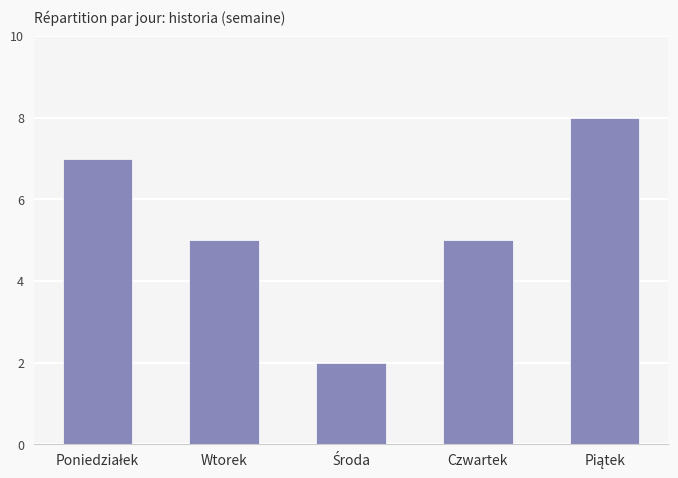

The value at Wtorek is 8. True or false?

False